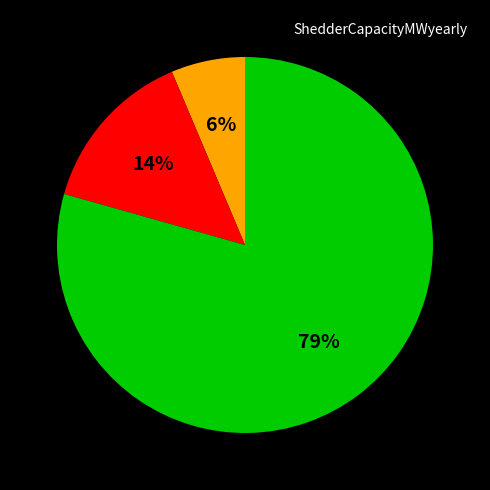

Does any single category account for the majority?

Yes